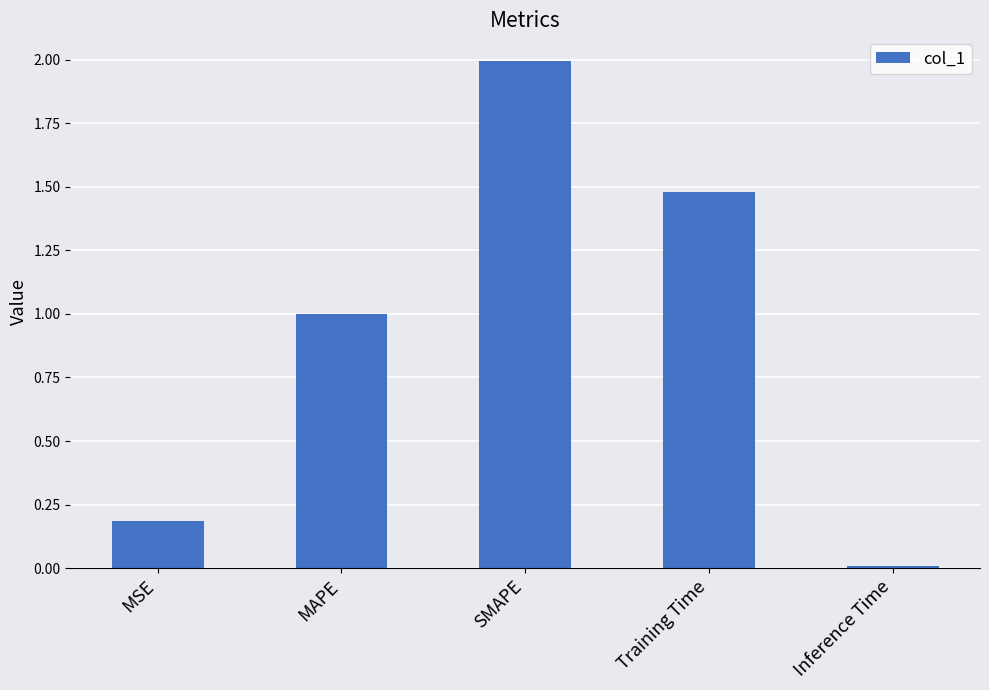

The chart shows a value of 1.0 at MAPE. True or false?

True